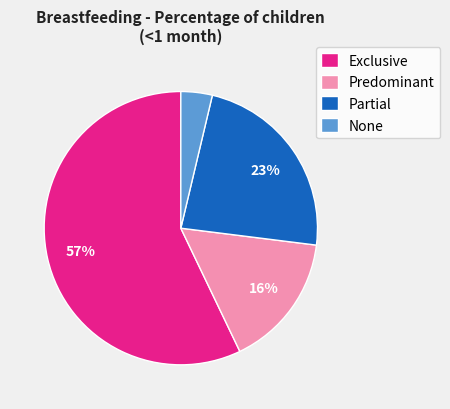

To the nearest percent, what percentage of the pie is Partial?

23%